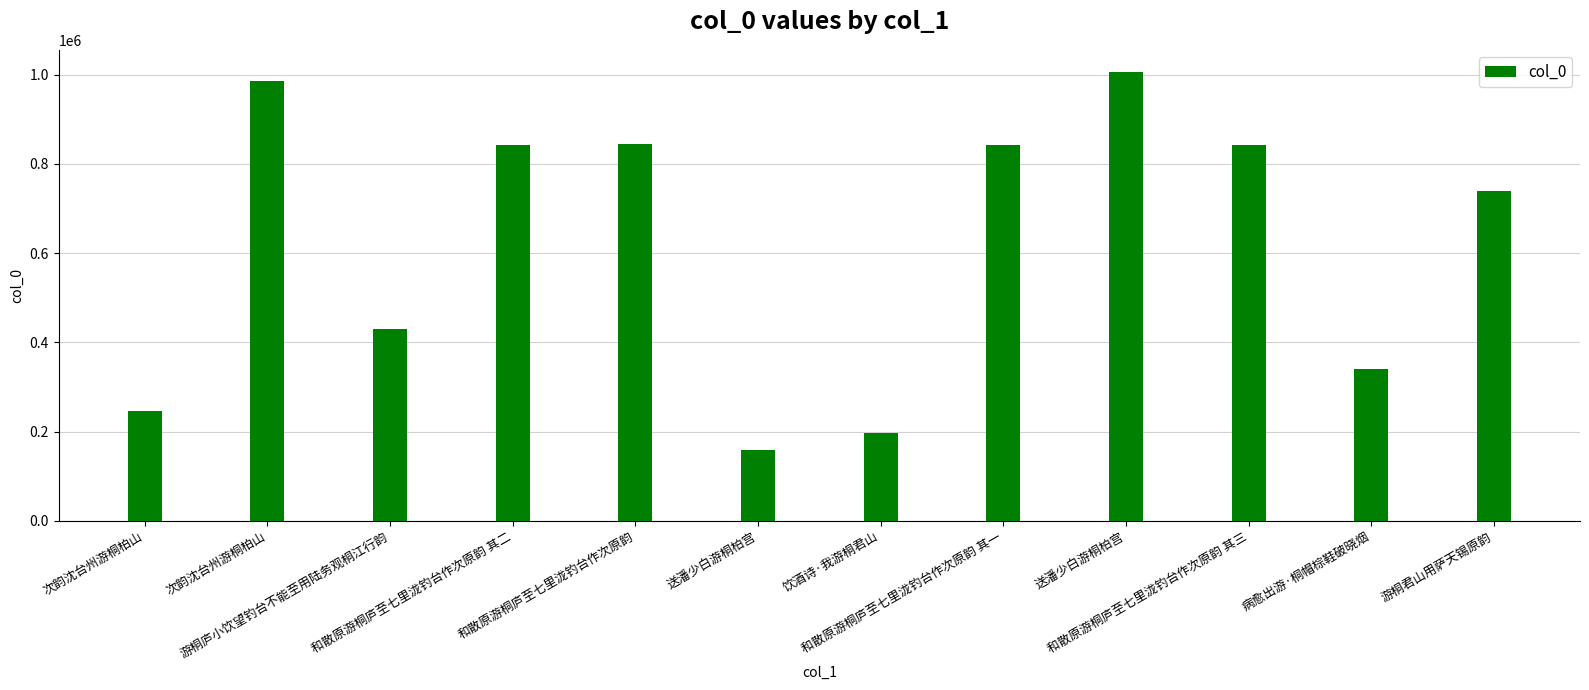

What is the label of the 4th bar from the right?

送潘少白游桐柏宫